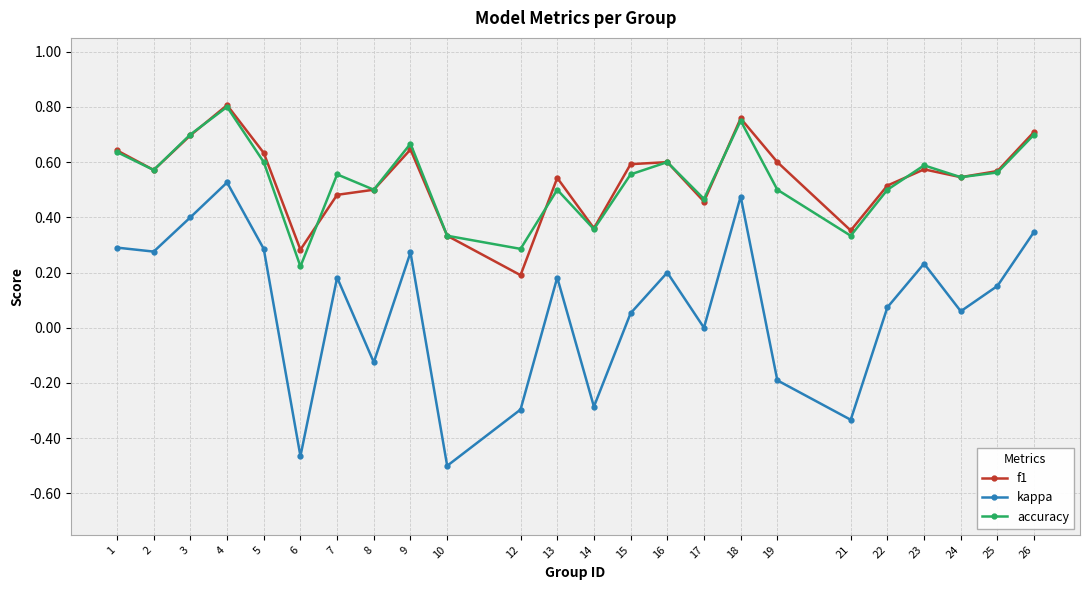

True or false: kappa and accuracy cross at least once.

False